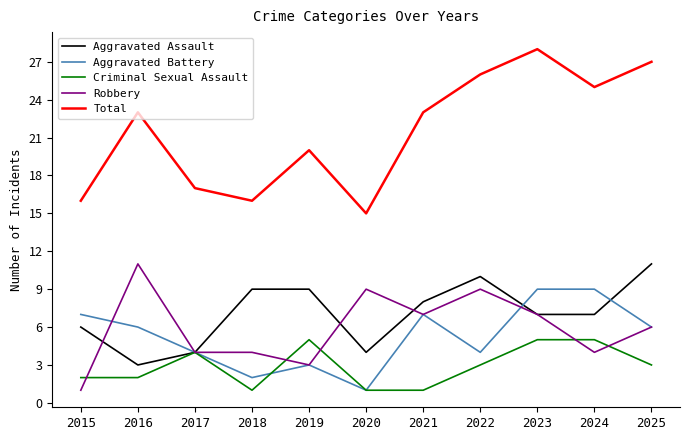

How many interior local valleys does the Aggravated Battery series have?

3